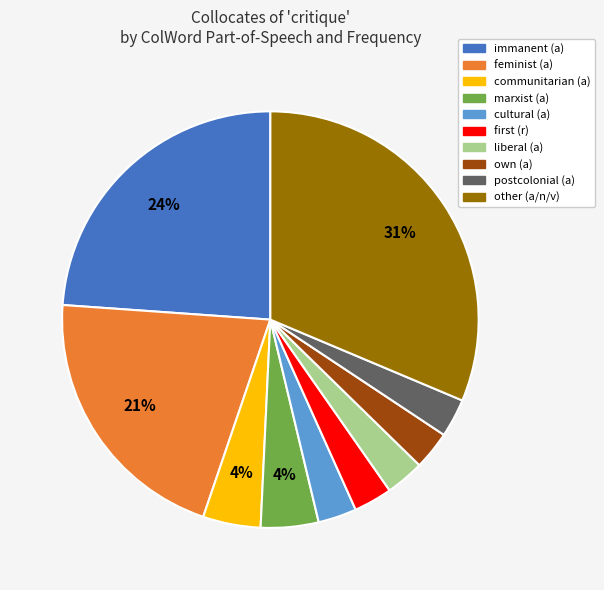

Which category has the biggest portion of the pie?

other (a/n/v)